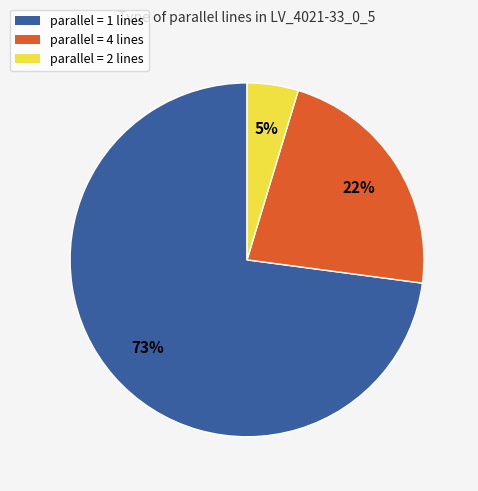

Count the number of slices in the pie.

3